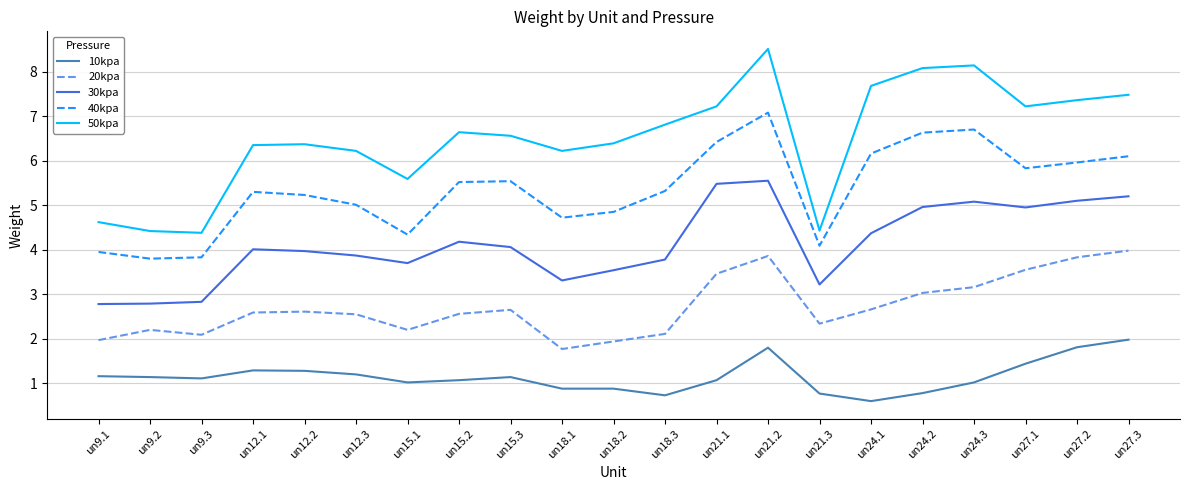

Rank the series by their average value, from highest to lowest.

50kpa, 40kpa, 30kpa, 20kpa, 10kpa